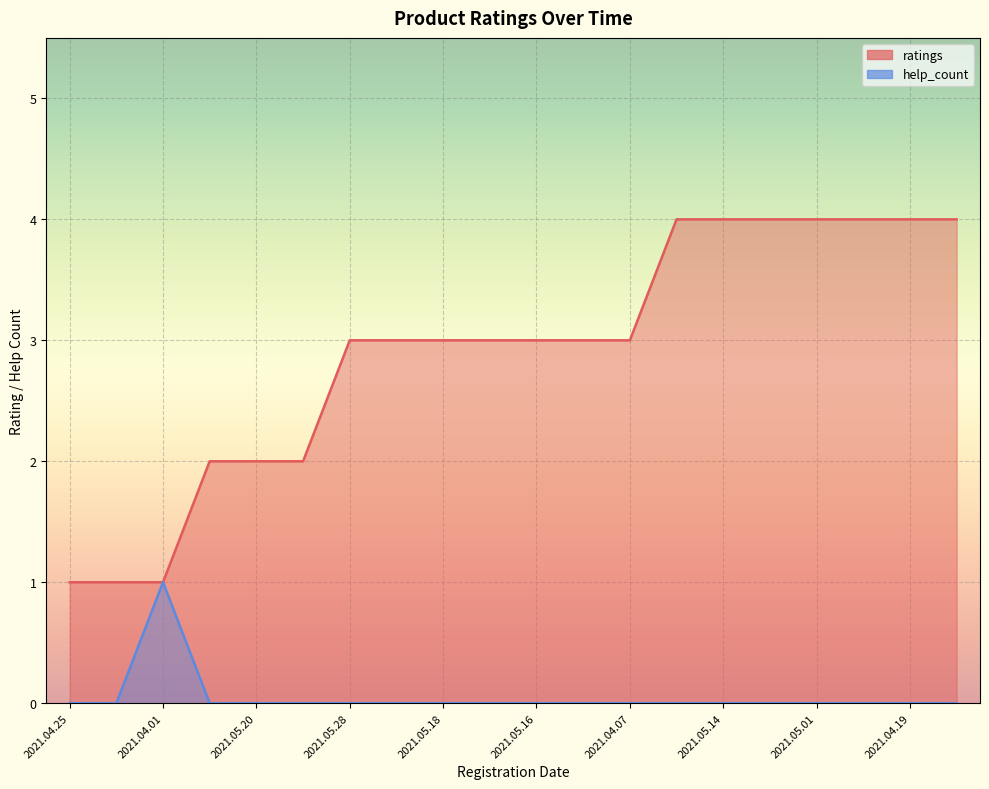

At which label is help_count closest to 0?

2021.04.25